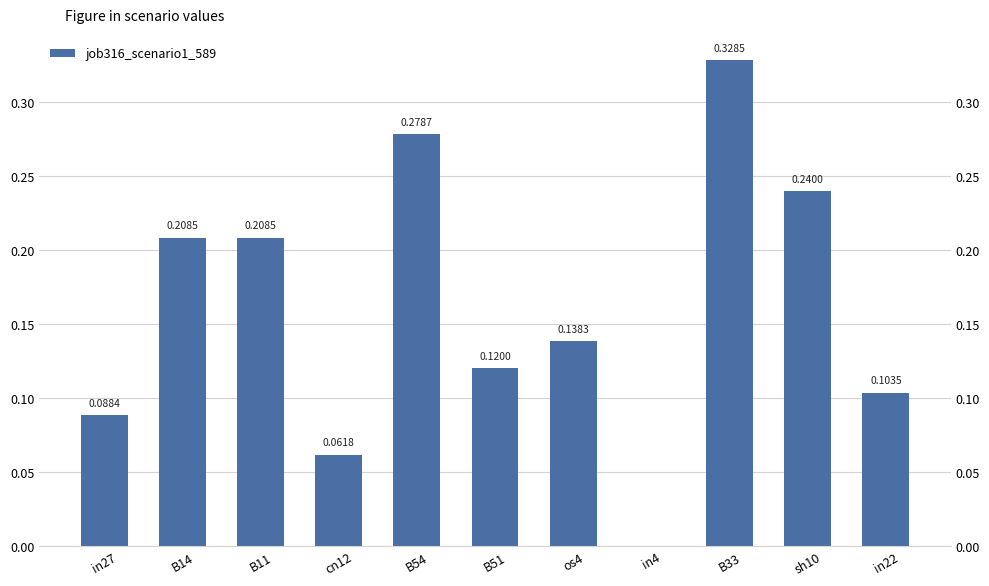

Which has a higher value, B33 or sh10?

B33